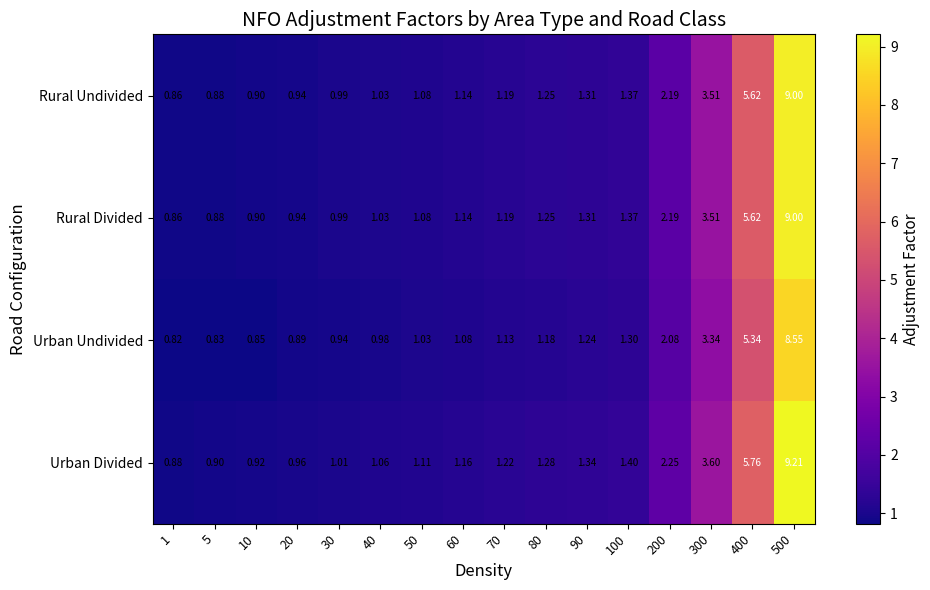

Which series has the largest total across all categories?

Urban Divided